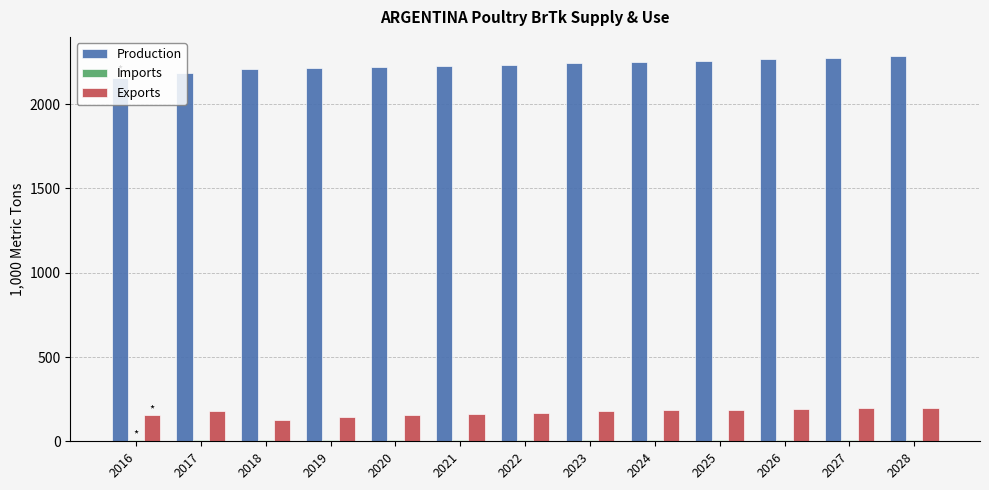

How many groups of bars are there?

13